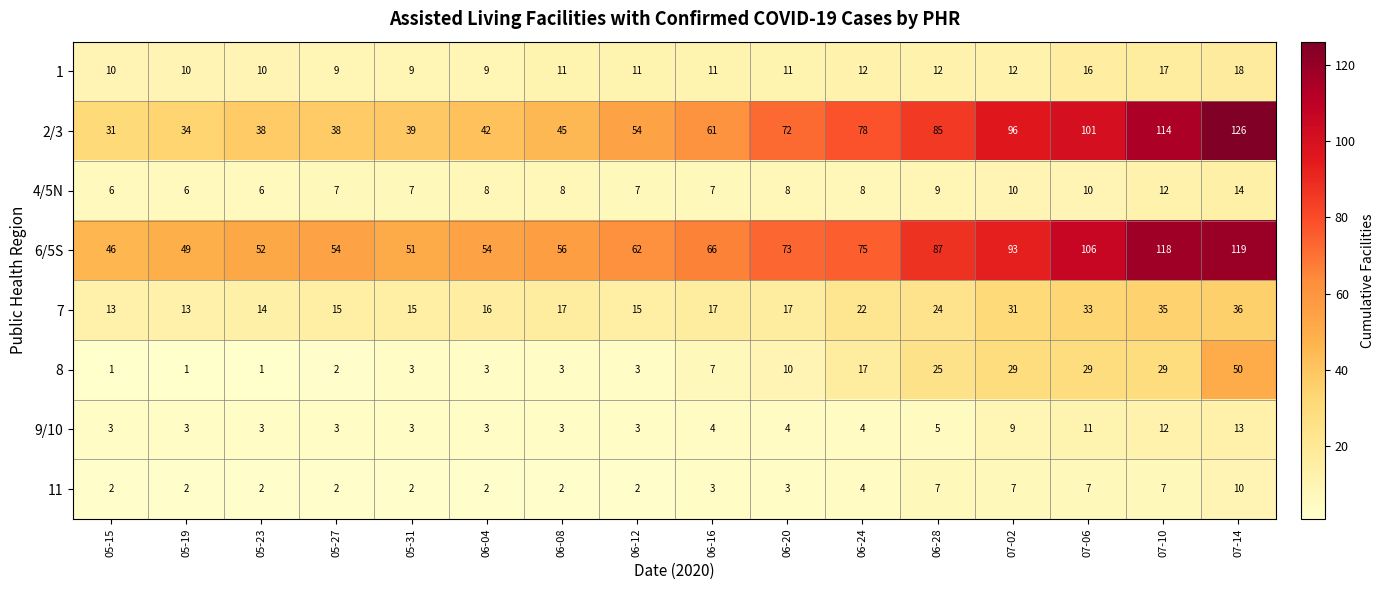

What value does the 9/10 series have at 05-31?

3